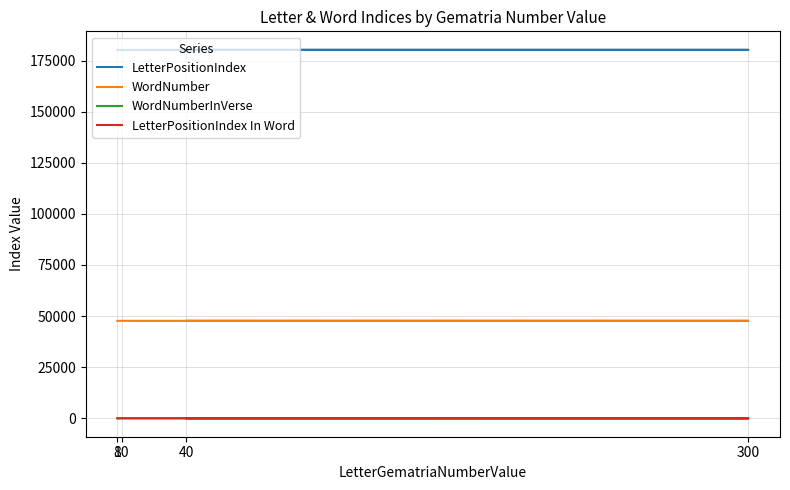

Where does the LetterPositionIndex series first go above 180239?

40